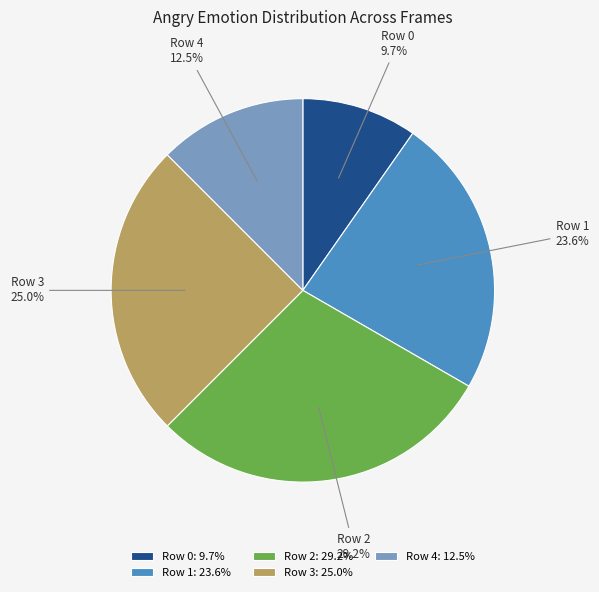

Rank the categories by value from highest to lowest.

Row 2, Row 3, Row 1, Row 4, Row 0